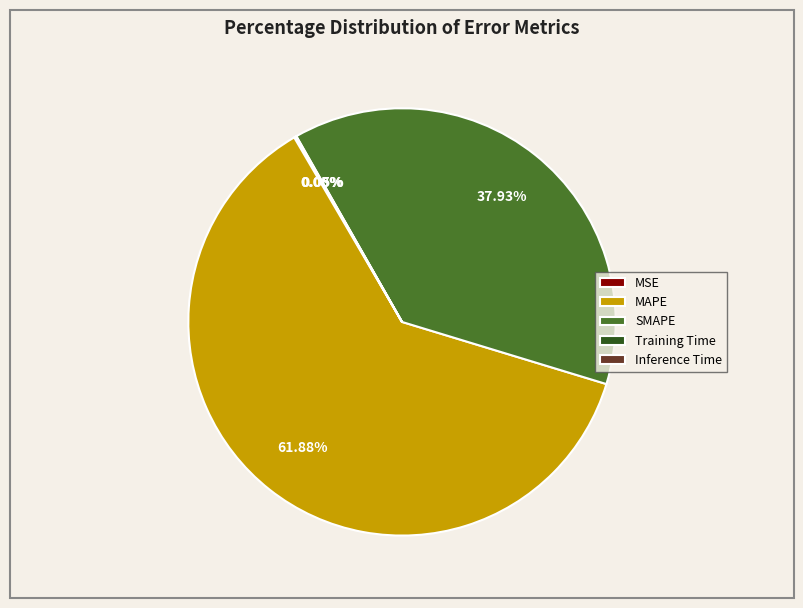

What percentage is the SMAPE slice, to the nearest percent?

38%